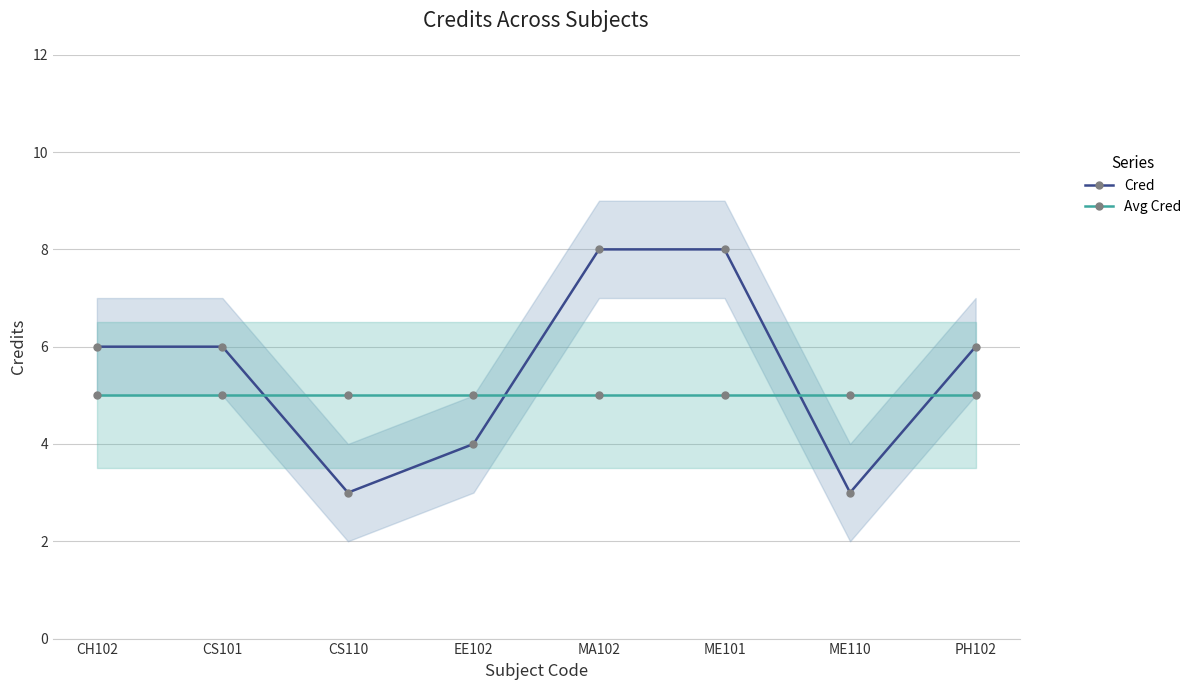

List the series in order of their peak value, highest first.

Cred, Avg Cred